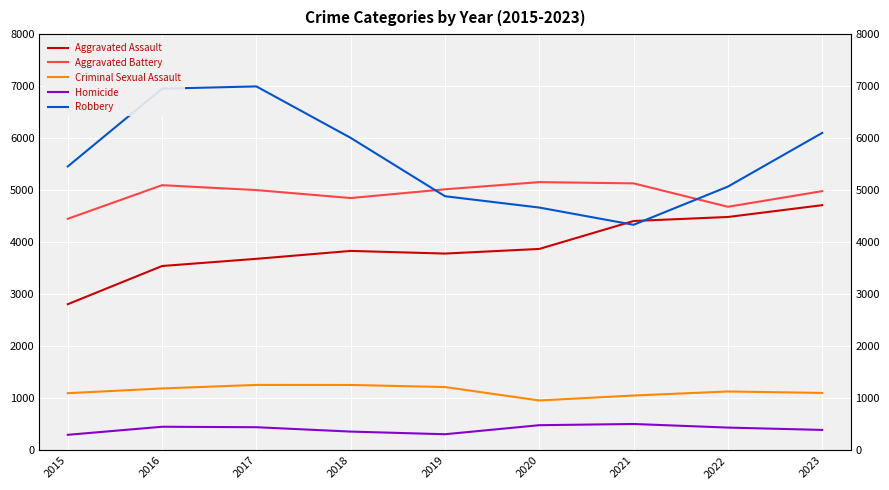

What is the total value across all series at 2016?

17244